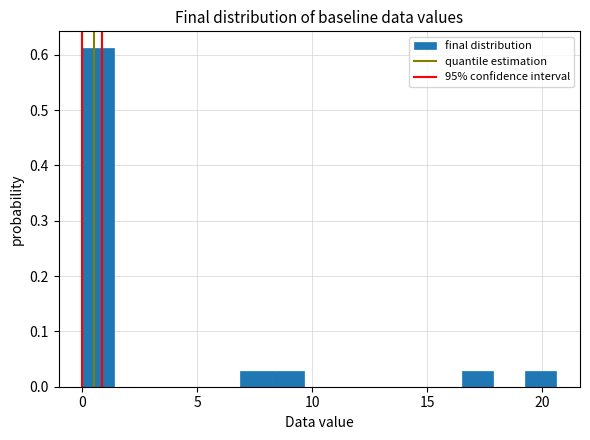

Read against the x-axis, roughly where is the centre of the tallest bar?

0.5